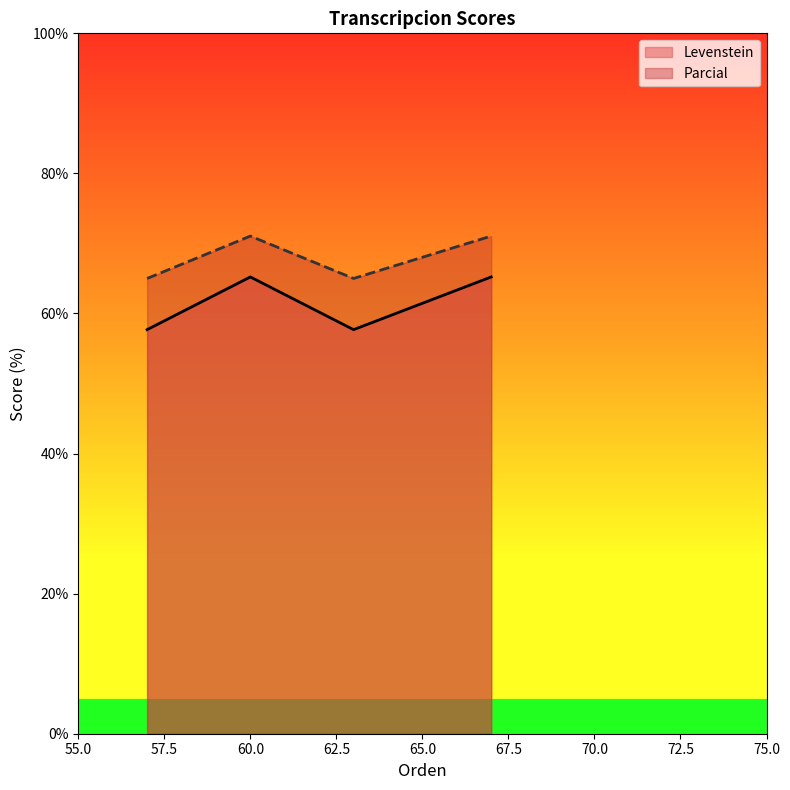

Rank the series by their average value, from highest to lowest.

Parcial, Levenstein